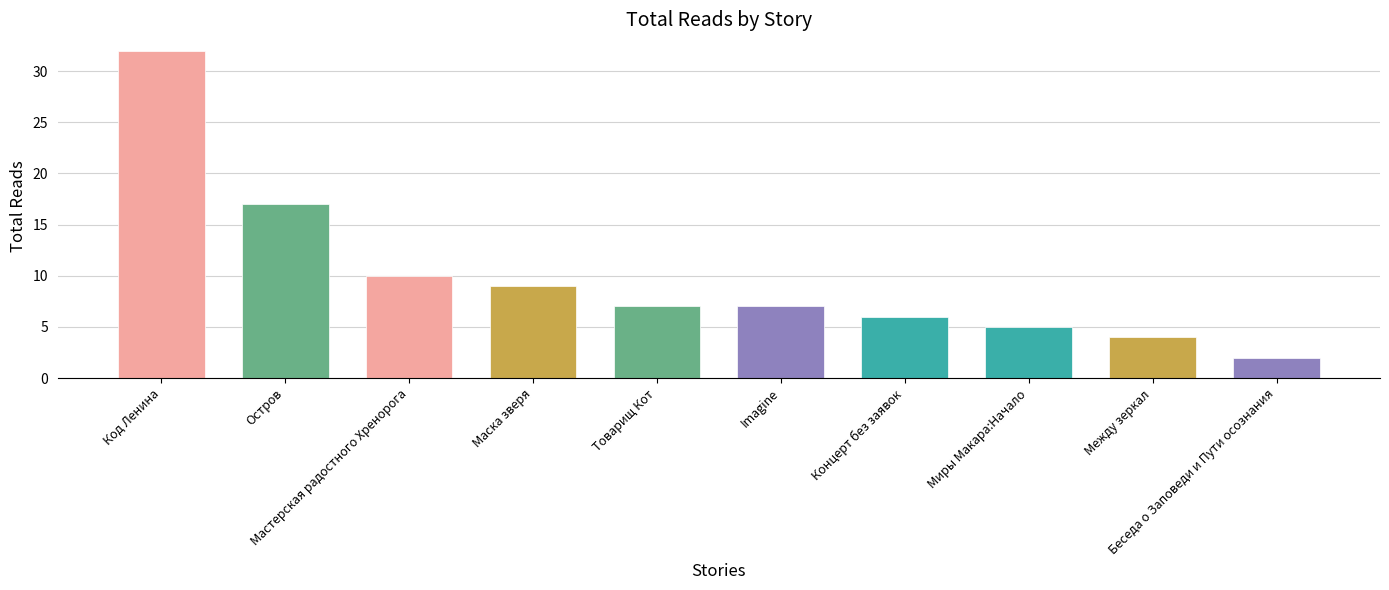

The value at Остров is 17. True or false?

True